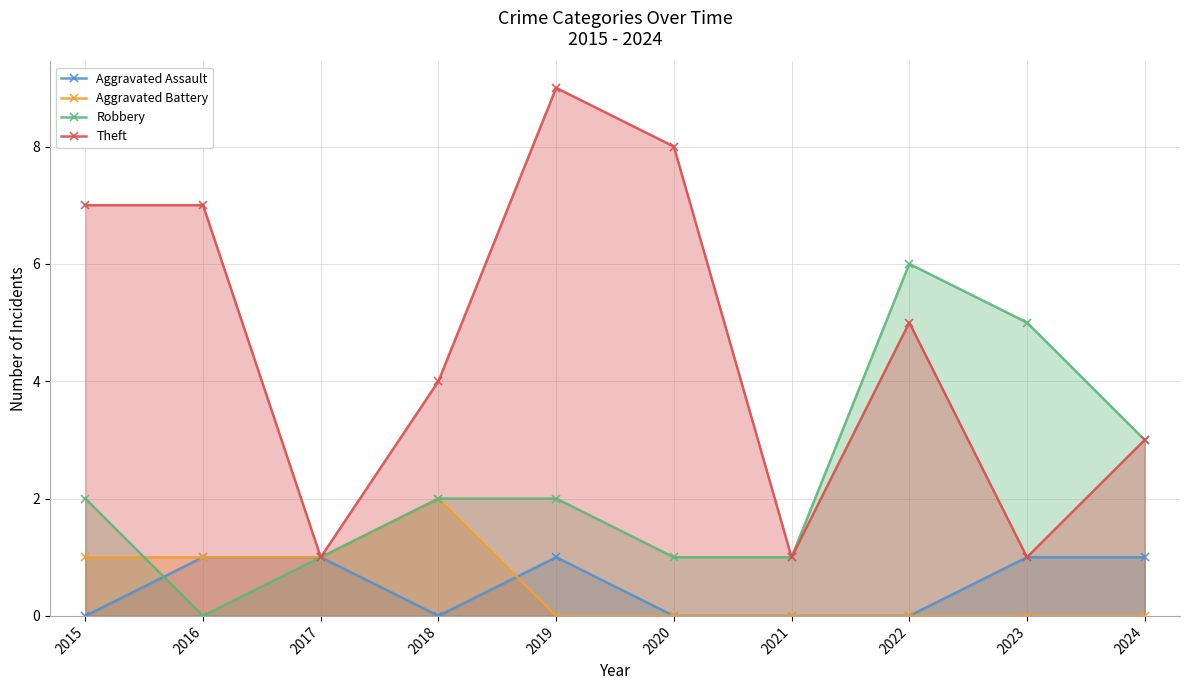

What is the value of the Robbery point at the 10th from the left?

3